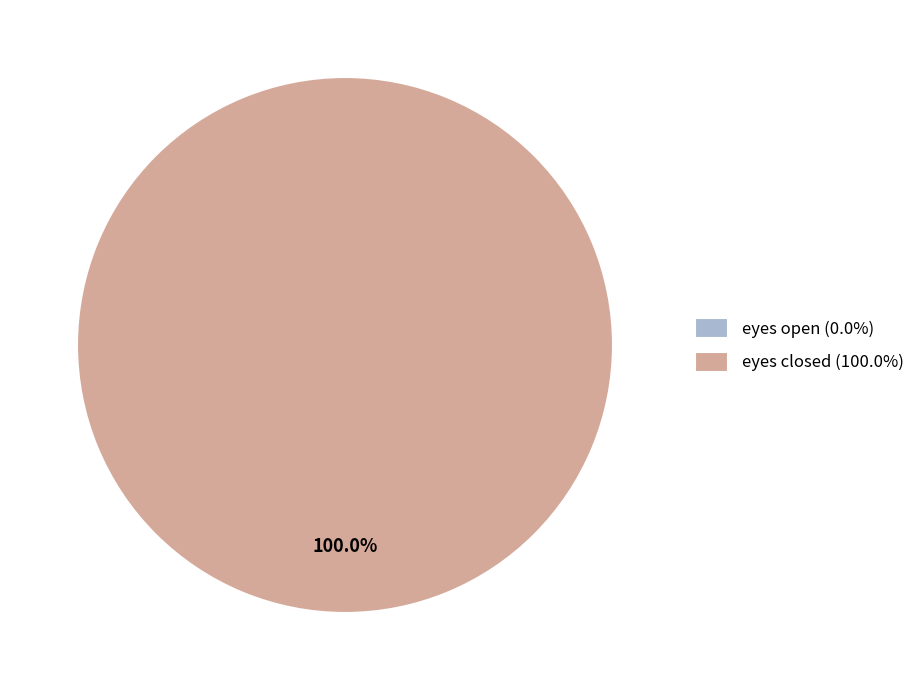

The eyes open slice represents 1% of the pie. True or false?

False